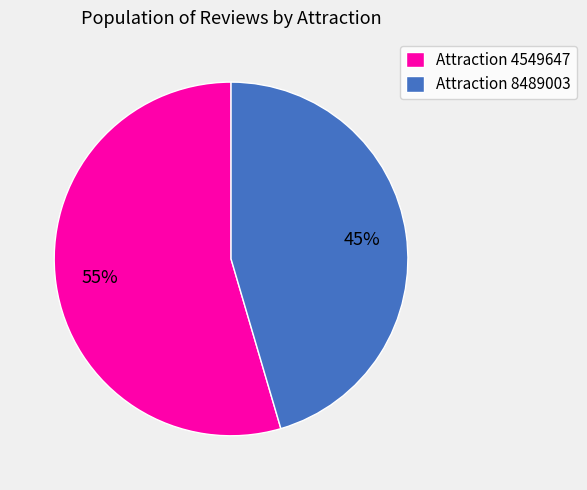

What is the smallest slice in the pie chart?

Attraction 8489003